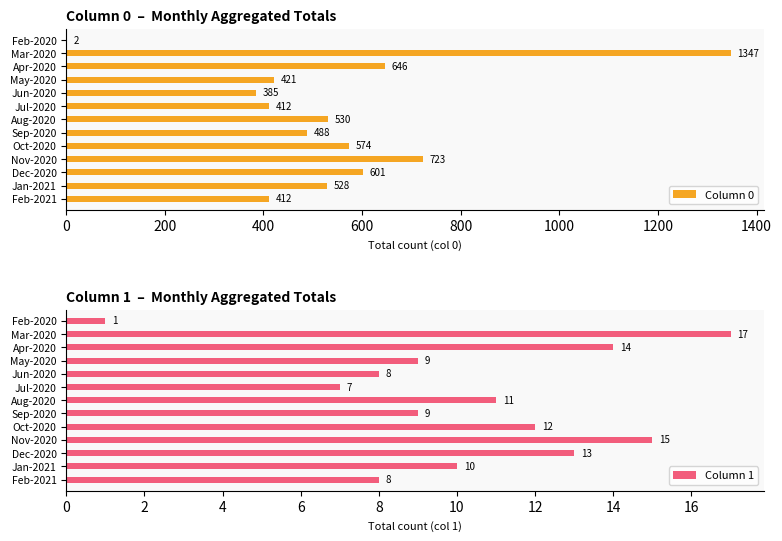

What value does the Column 0 series have at Oct-2020?

574